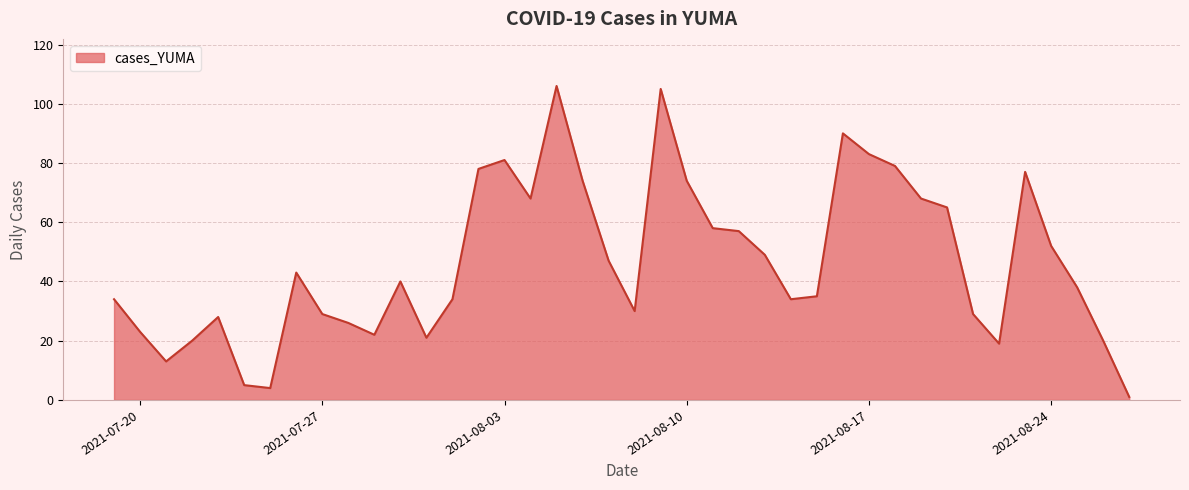

How many lines are shown in the chart?

1